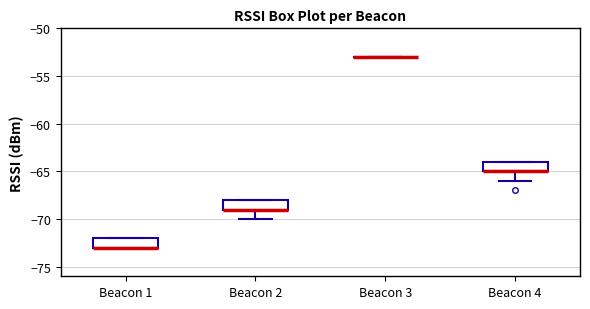

Reading left to right, transcribe this box plot: for each box, give where its median line is, the range the box spans, and where its two whiskers end, as read against the y-axis. The values are not printed on the chart, so give them approximately, as read against the axis.

Beacon 1: median -73 (drawn on the box's lower edge), box -73 to -72, whiskers -73 to -72
Beacon 2: median -69 (drawn on the box's lower edge), box -69 to -68, whiskers -70 to -68
Beacon 3: box collapsed to a line at -53, whiskers -53 to -53
Beacon 4: median -65 (drawn on the box's lower edge), box -65 to -64, whiskers -66 to -64